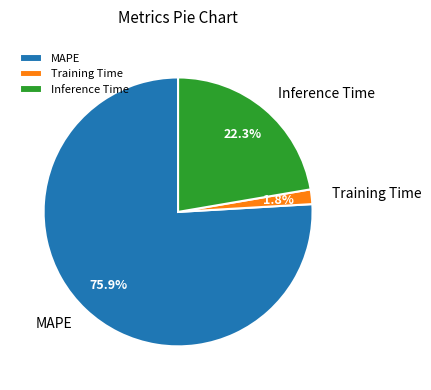

To the nearest percent, what percentage of the pie is Training Time?

2%